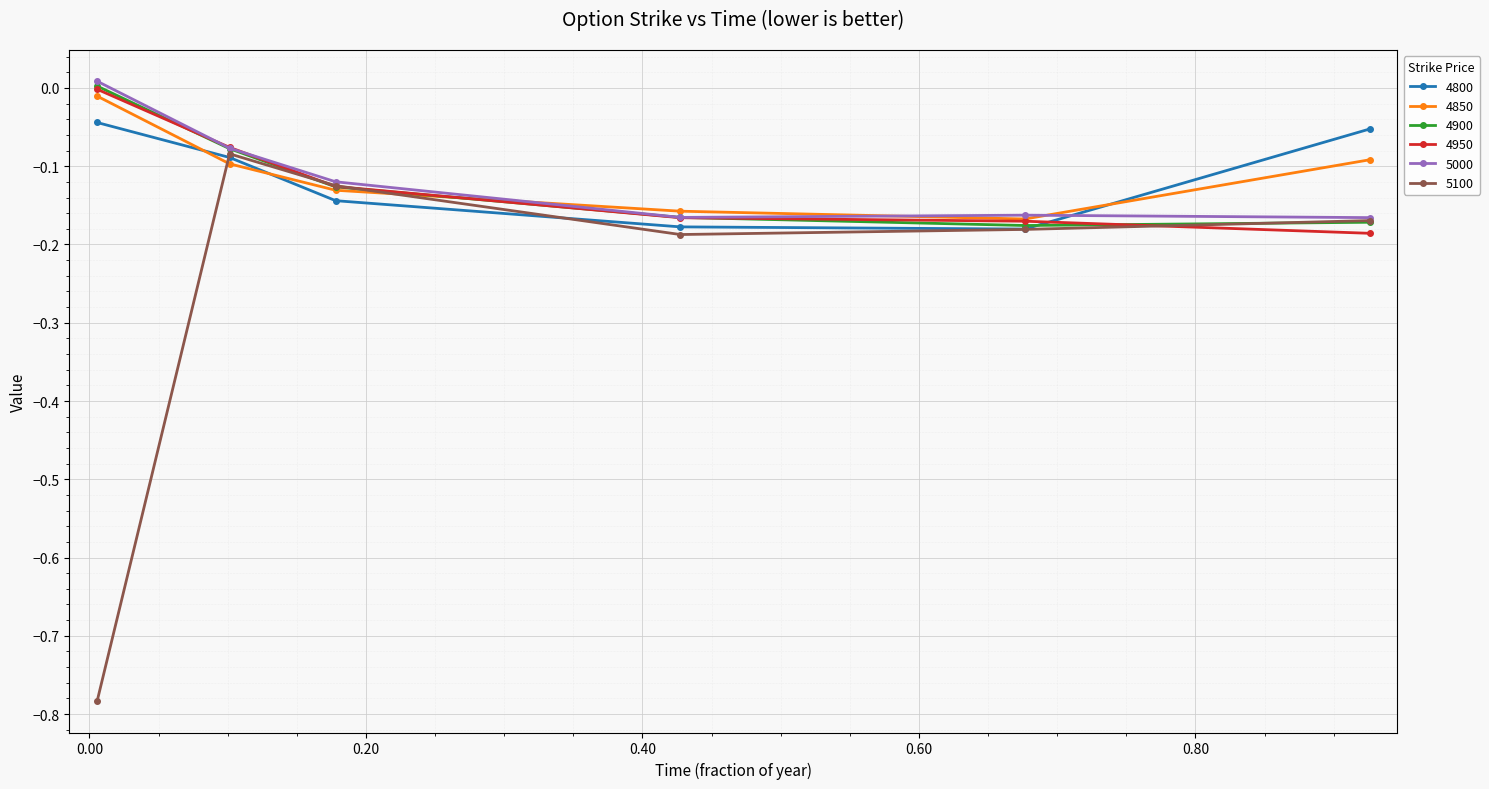

True or false: 4900 has more than 2 points higher than both neighbors.

False